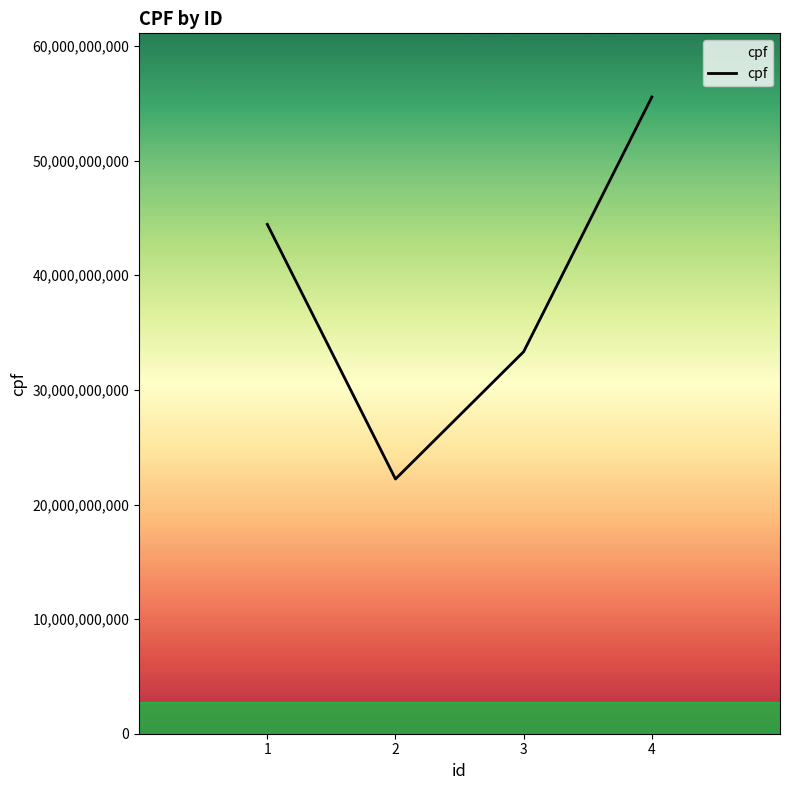

What is the greatest value displayed?

55555555555